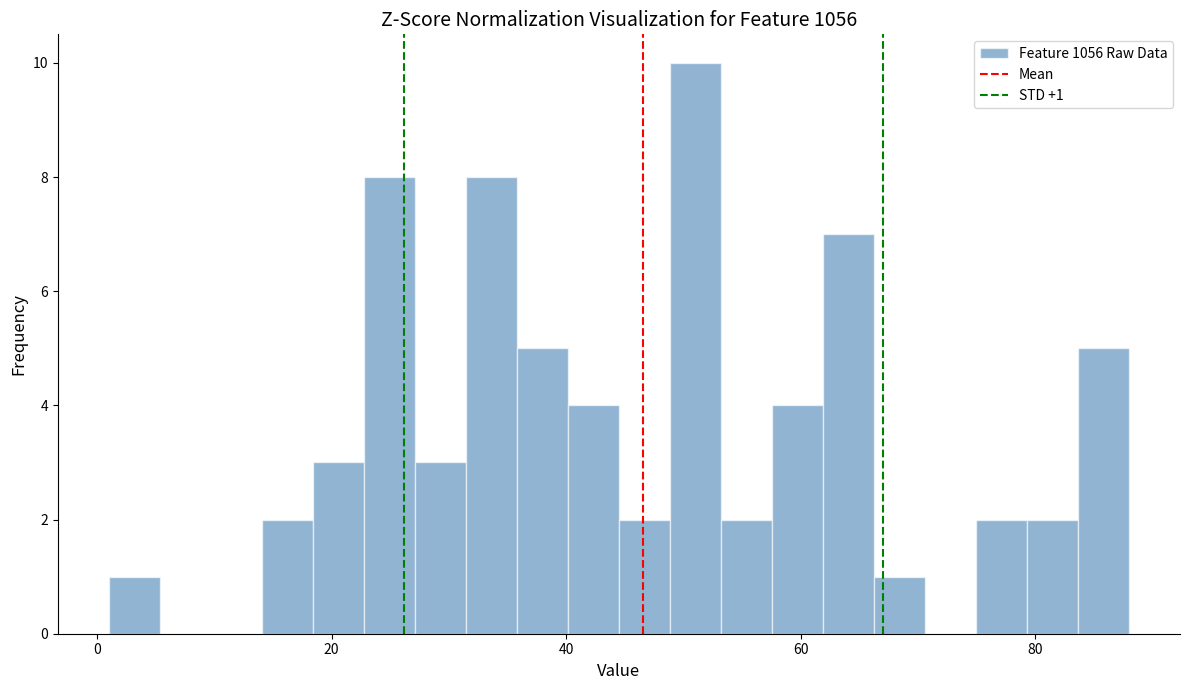

Read against the x-axis, roughly where is the centre of the tallest bar?

52